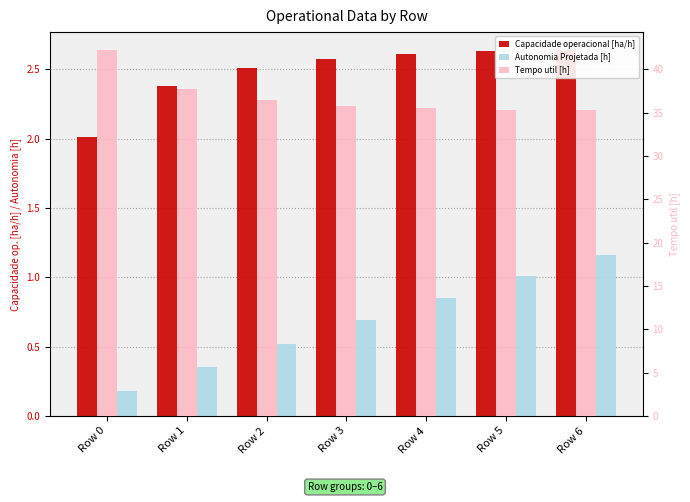

What is the difference between the maximum and minimum values in the Autonomia Projetada [h] series?

1.0